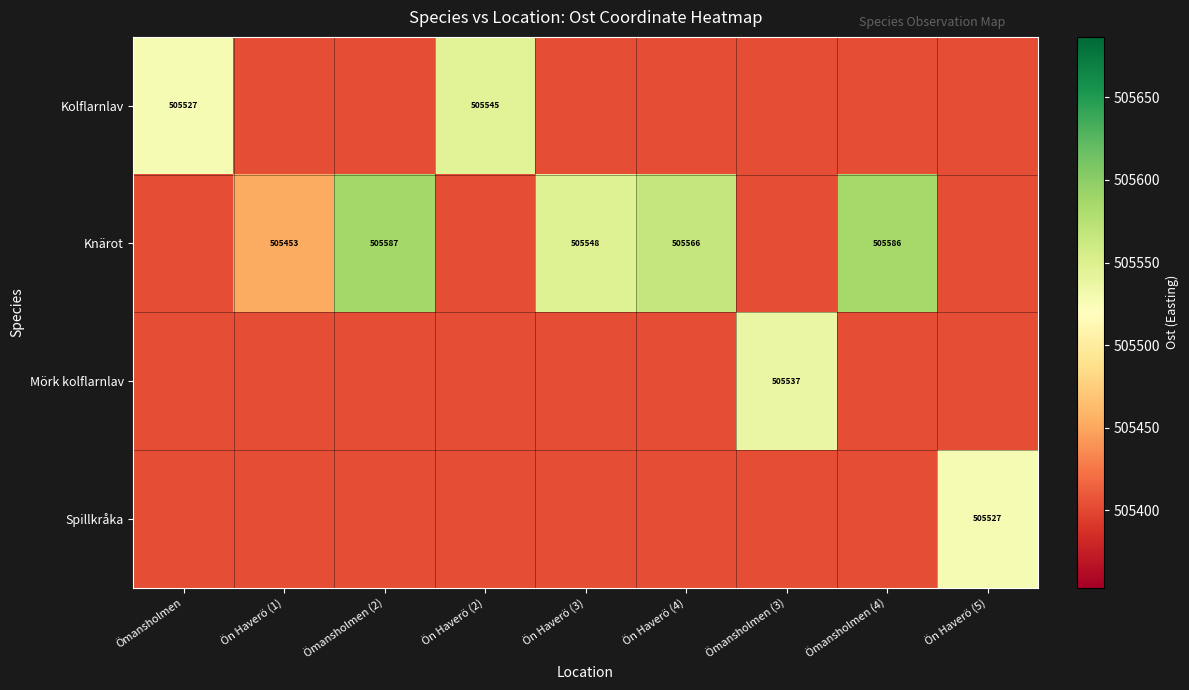

What is the average value of the Knärot series?

505483.6